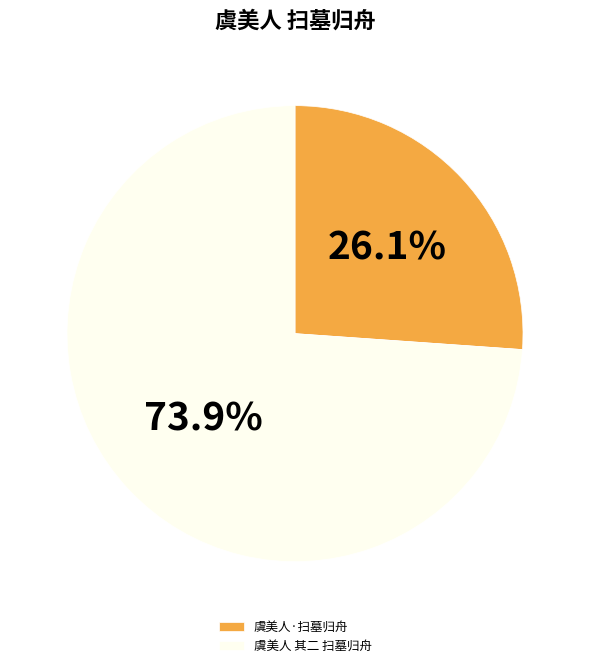

To the nearest percent, what percentage of the pie is 虞美人 其二 扫墓归舟?

74%